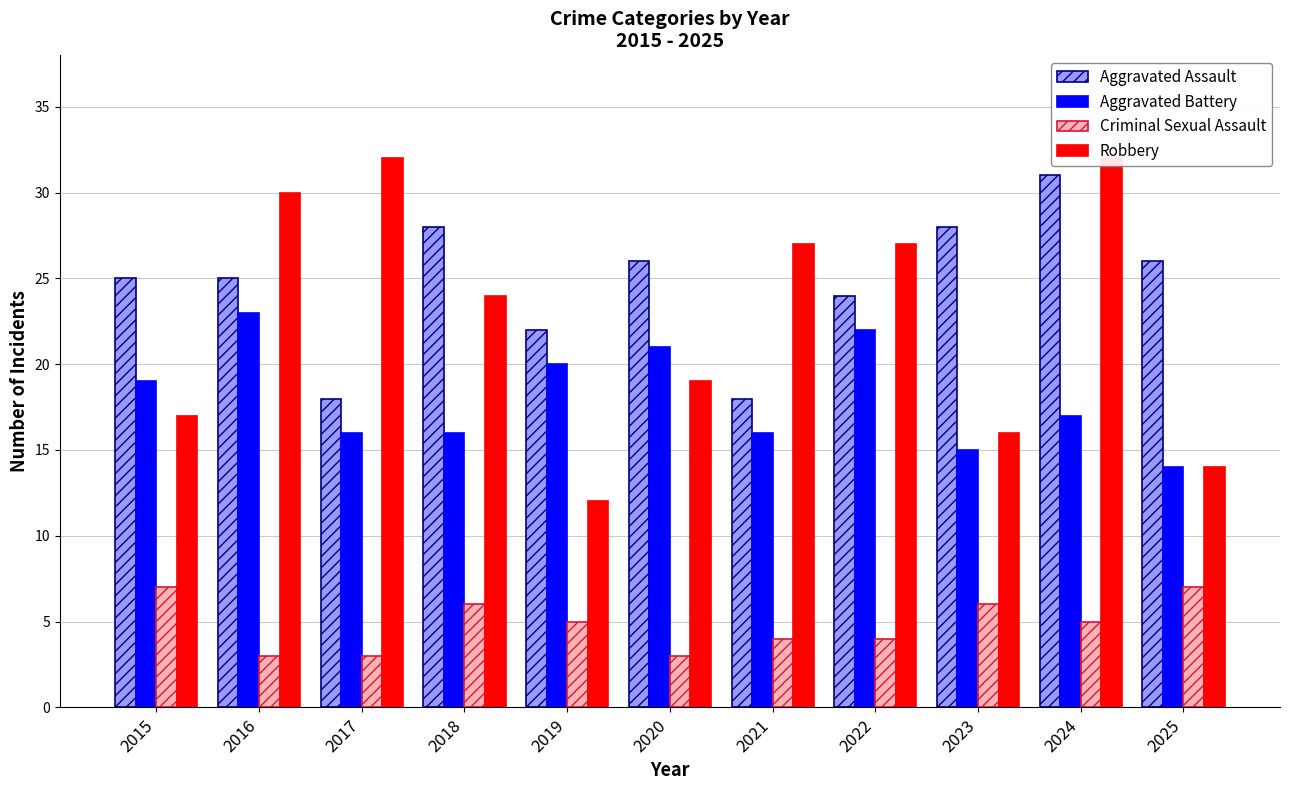

Which category has the lowest value in the Aggravated Assault series?

2017